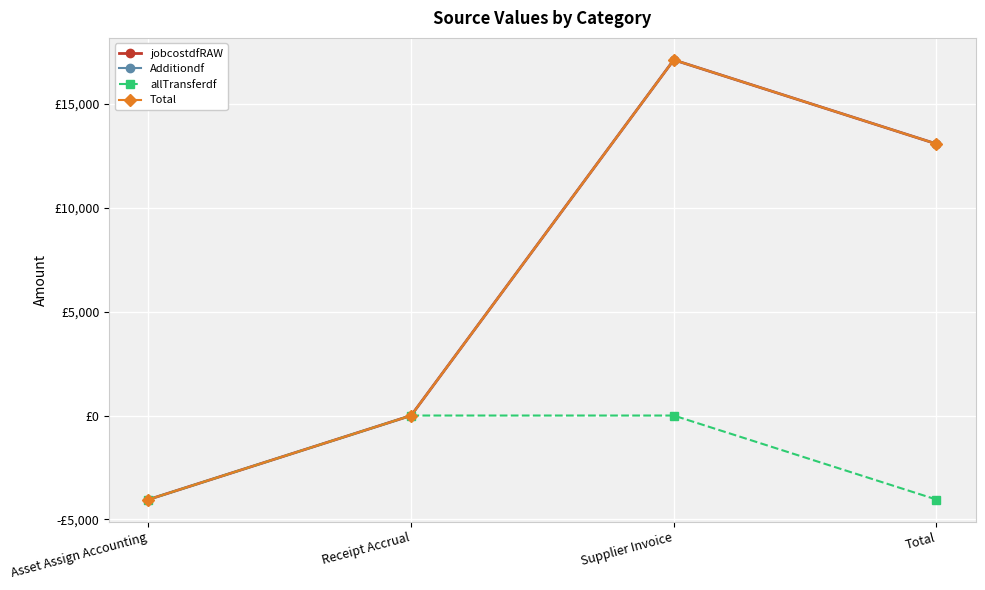

Where does the Total series first go above 13072?

Supplier Invoice